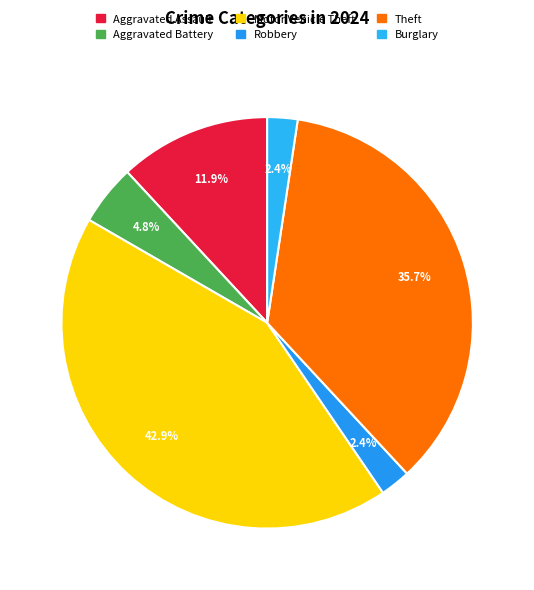

Count the number of slices in the pie.

6